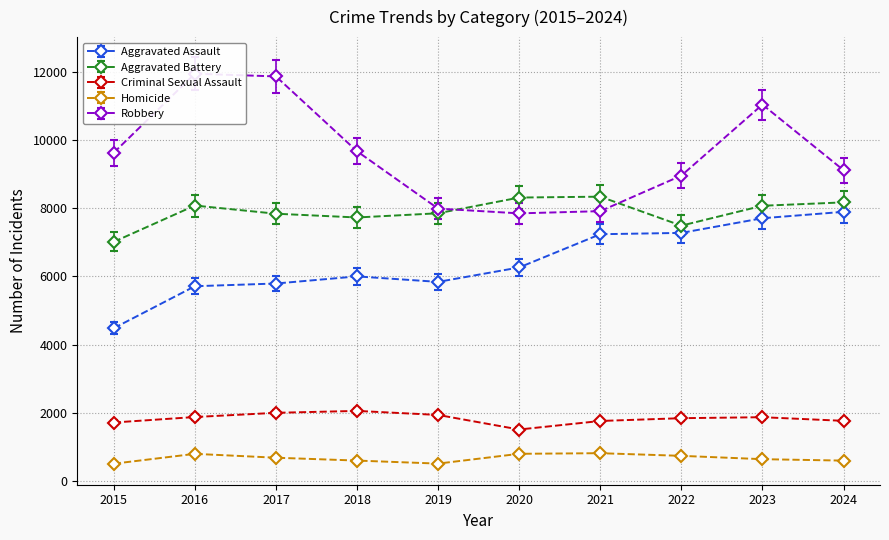

Between 2021 and 2024, which series saw the biggest shift?

Robbery